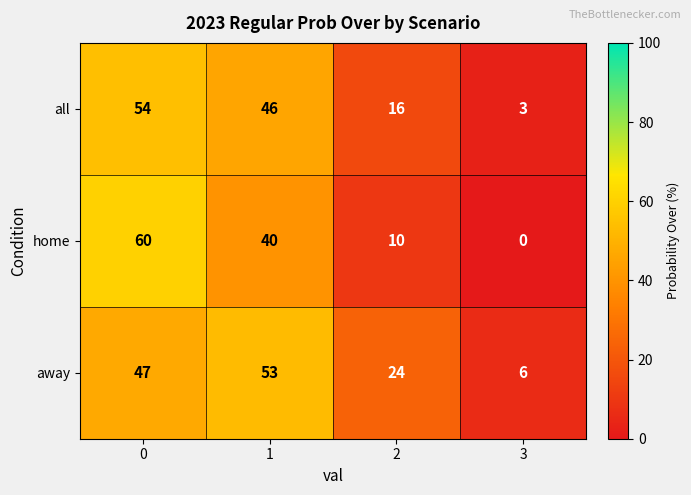

Is it true that home equals 40 at 1?

True